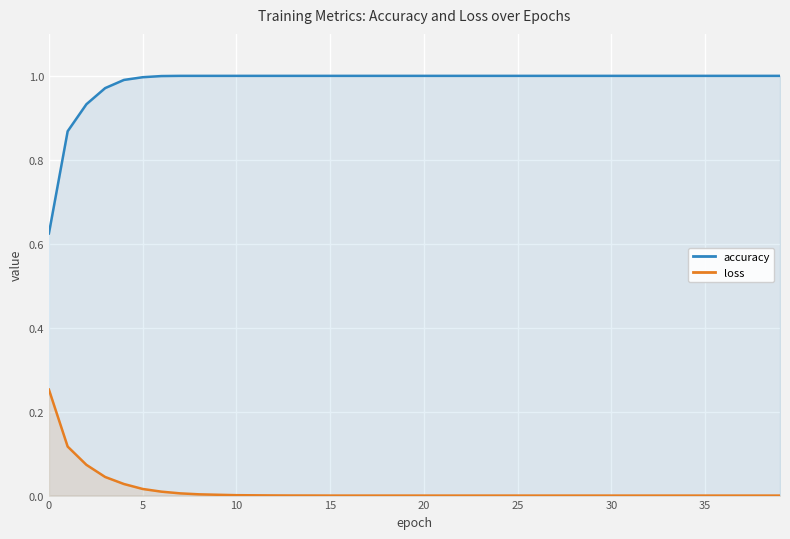

True or false: loss and accuracy intersect in this chart.

False